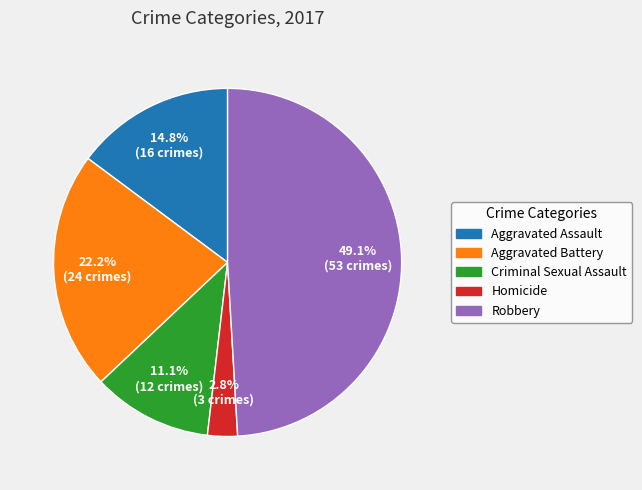

Does any single category account for the majority?

No